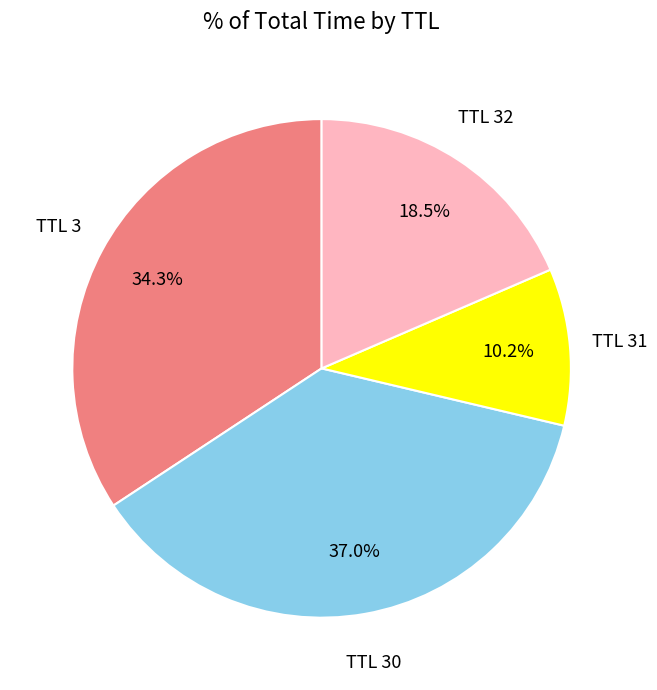

What is the ratio of the value at TTL 3 to the value at TTL 32?

1.9